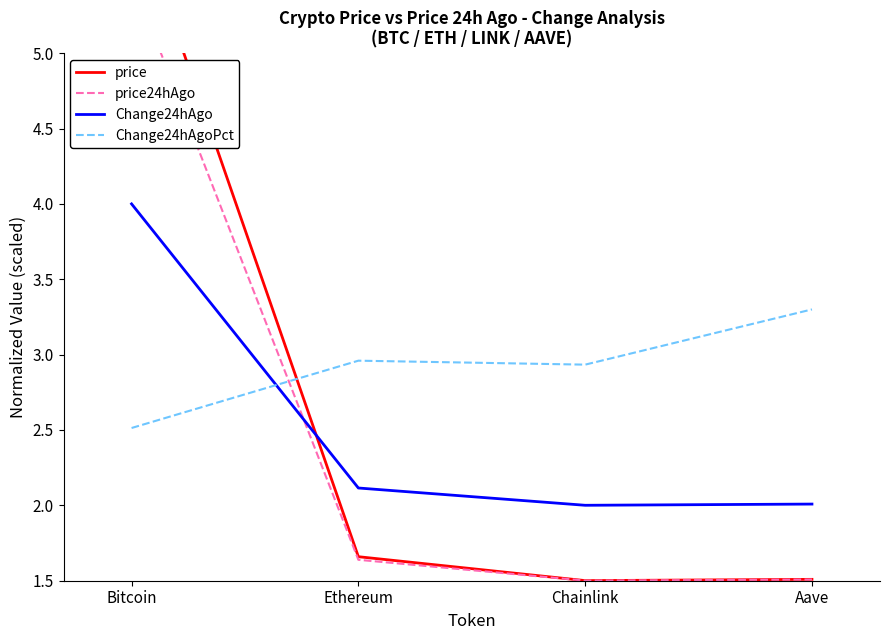

True or false: Change24hAgo has more than 0 interior local peaks.

False